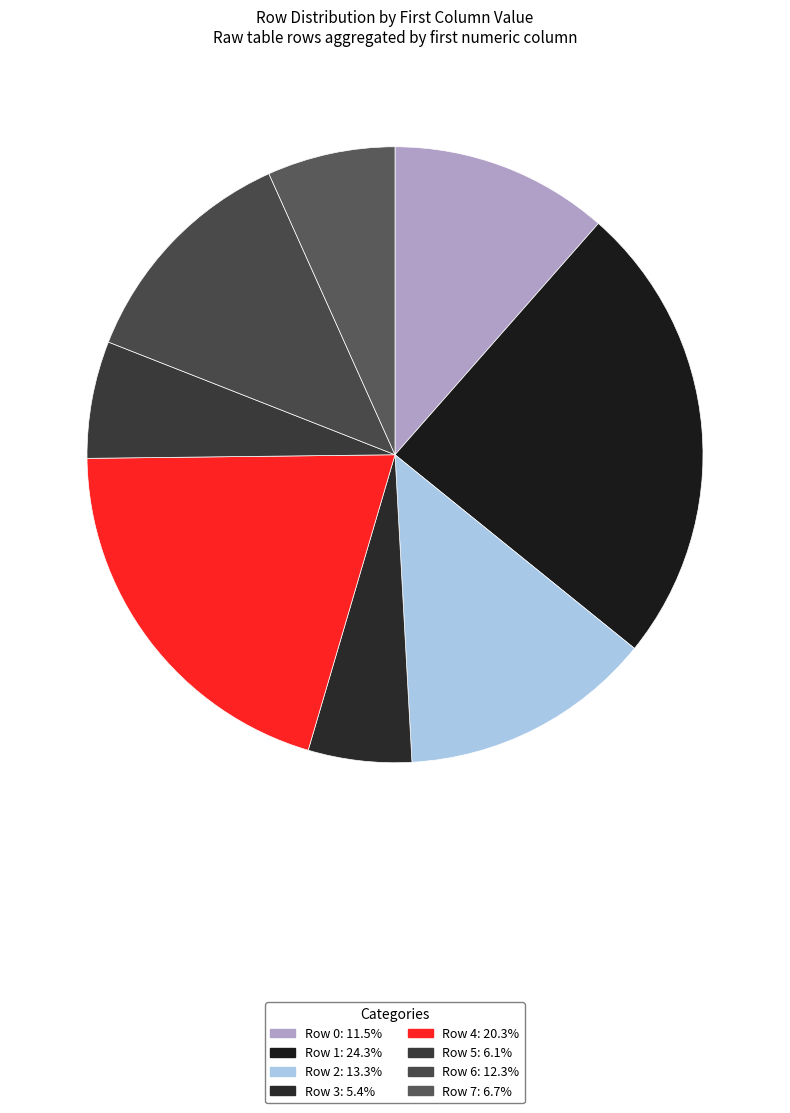

What is the smallest slice in the pie chart?

Row 3